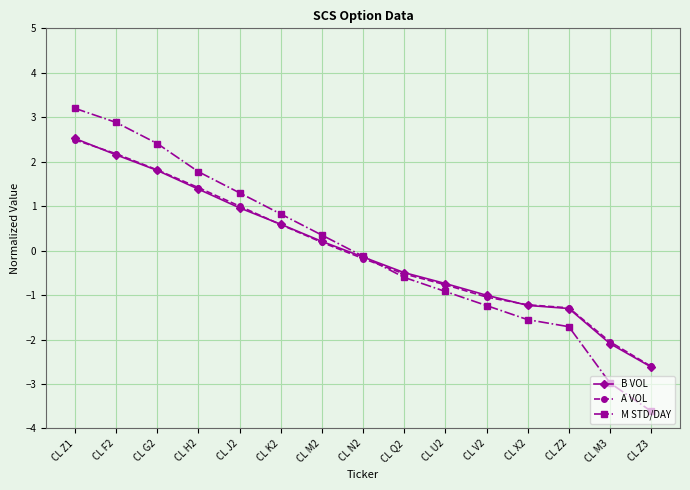

Which series changed the most between CL U2 and CL X2?

M STD/DAY